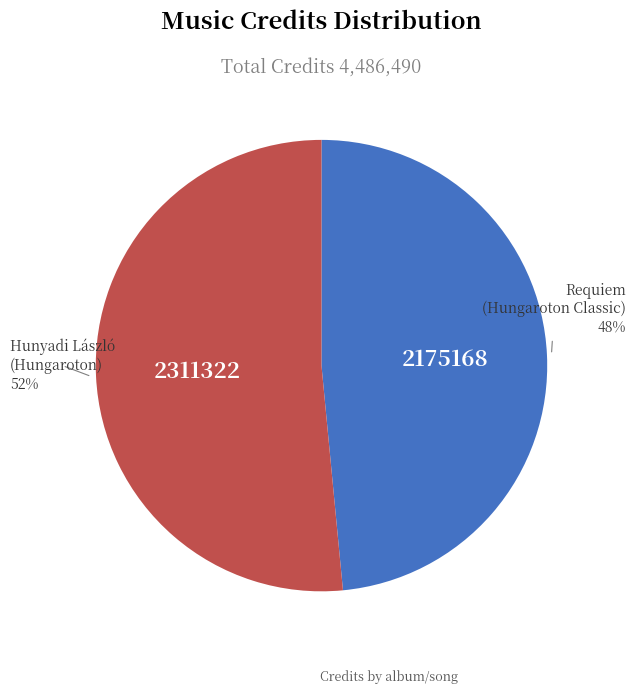

Is there any slice that represents more than half of the pie?

Yes